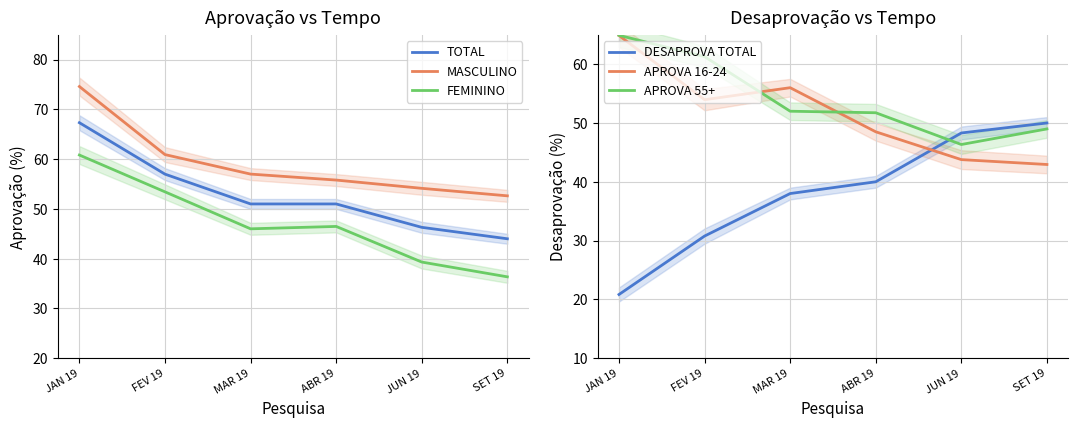

At which category does the chart reach its minimum across all series?

JAN 19